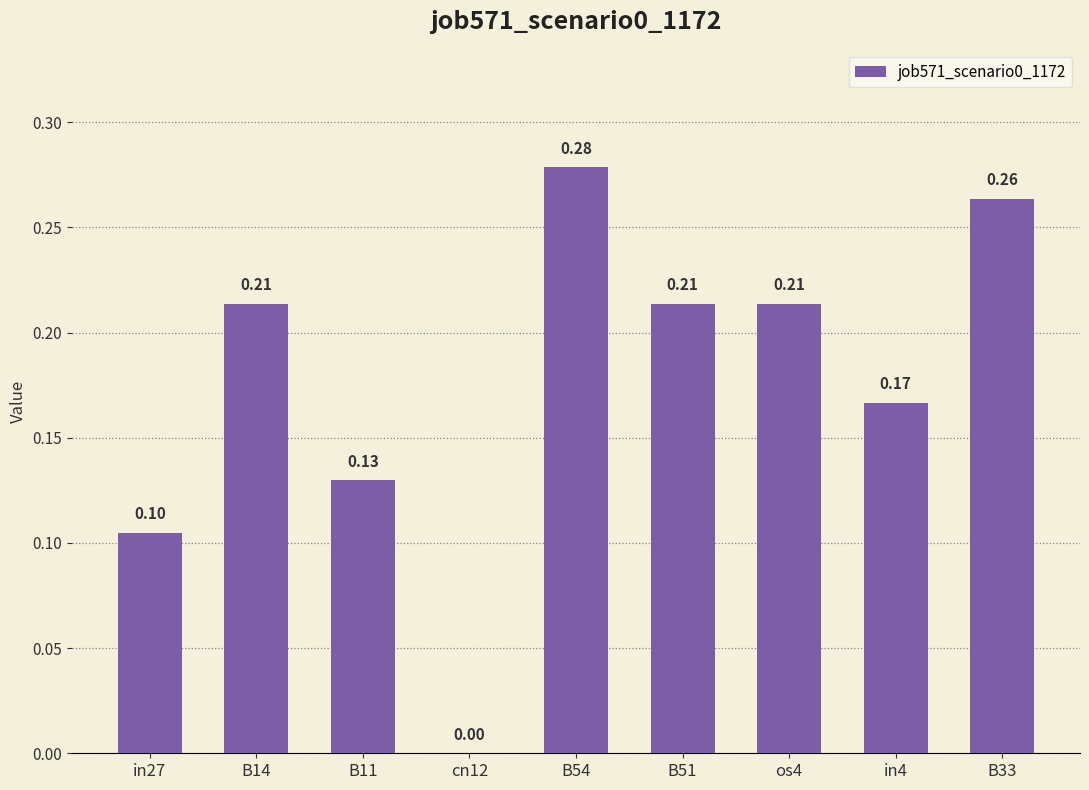

Which has a higher value, in4 or B11?

in4